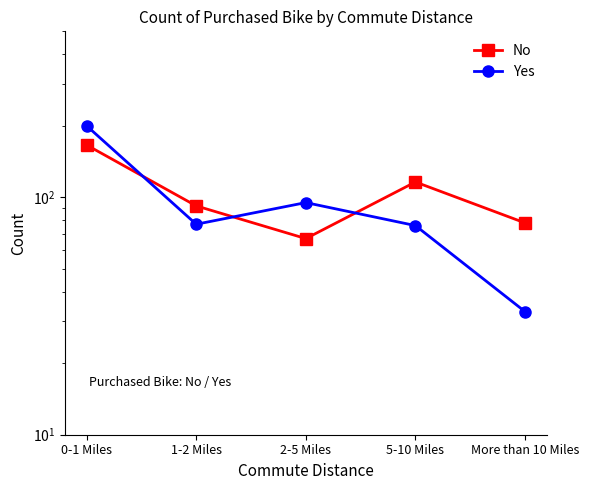

Is it true that No equals 121 at More than 10 Miles?

False